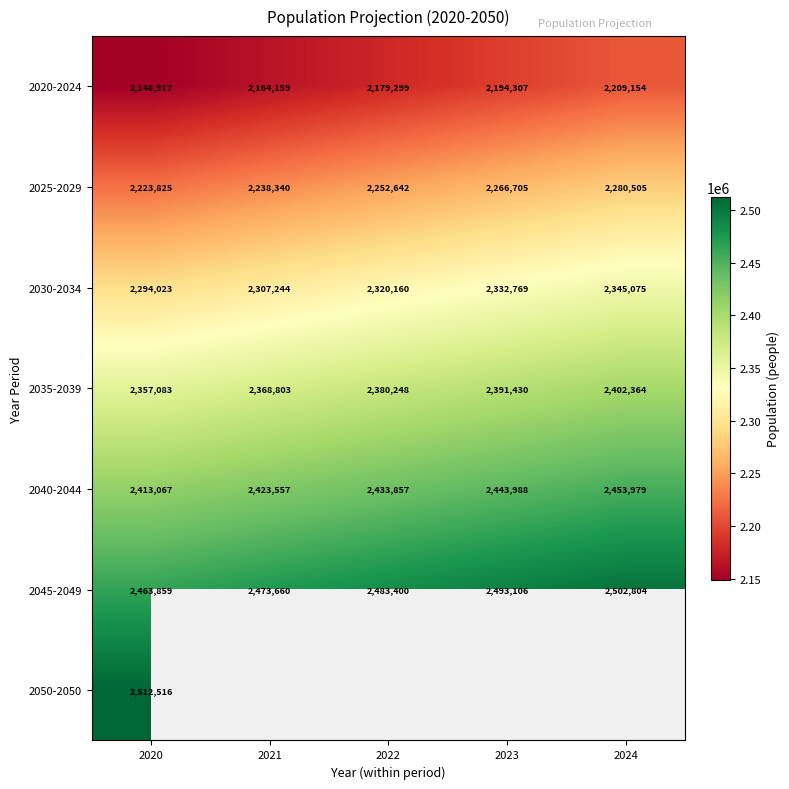

True or false: 2030-2034 has a value of 808465.1 at 2024.

False